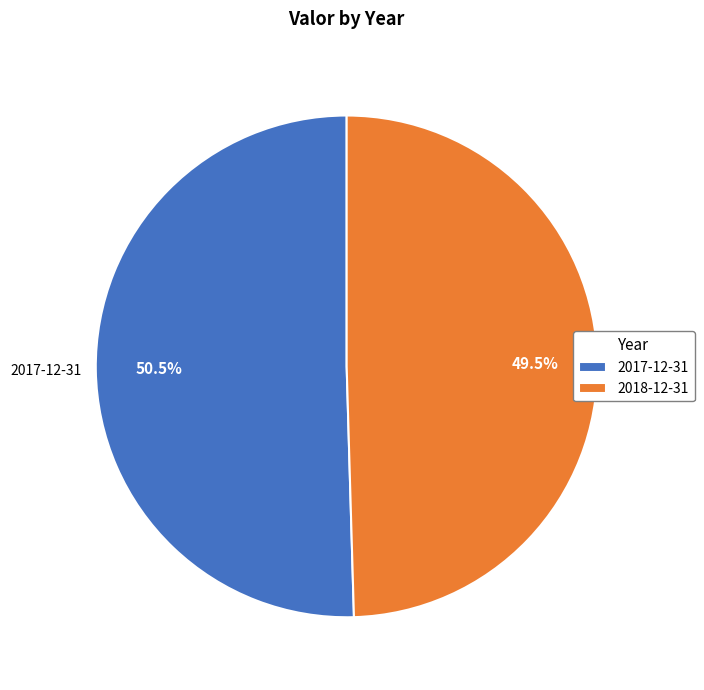

Rank the categories by value from highest to lowest.

2017-12-31, 2018-12-31